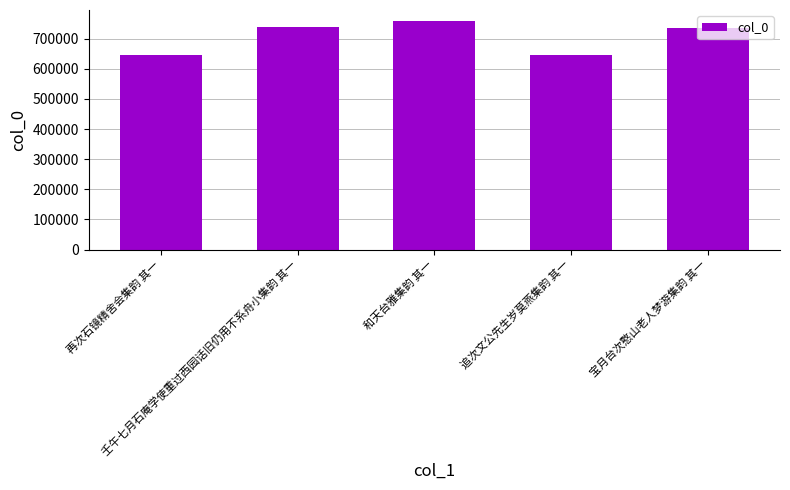

What is the label of the 5th bar from the left?

宝月台次憨山老人梦游集韵 其一